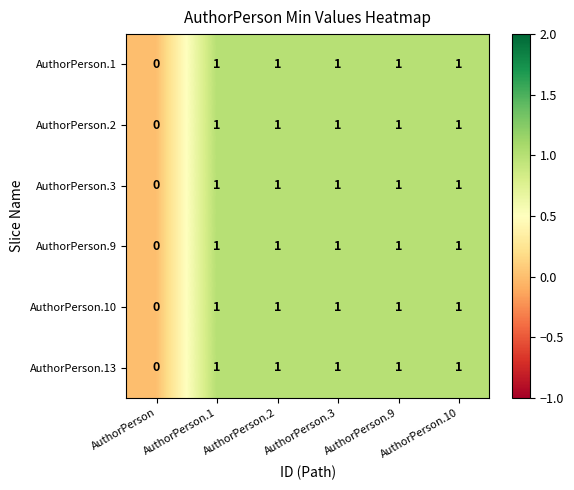

At which label is AuthorPerson.9 closest to 0?

AuthorPerson